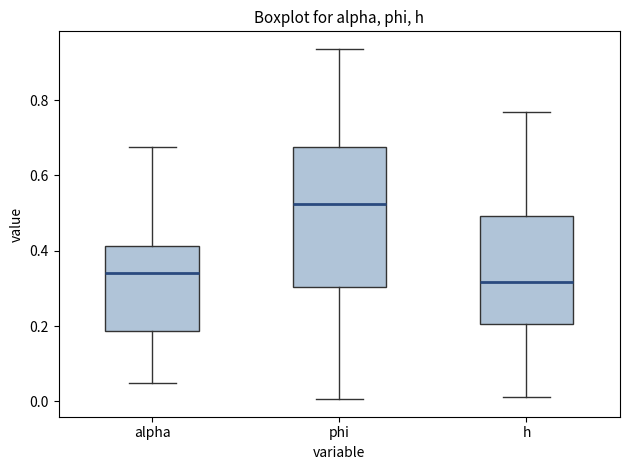

Comparing the boxes themselves (not the whiskers), which one is the tallest?

phi